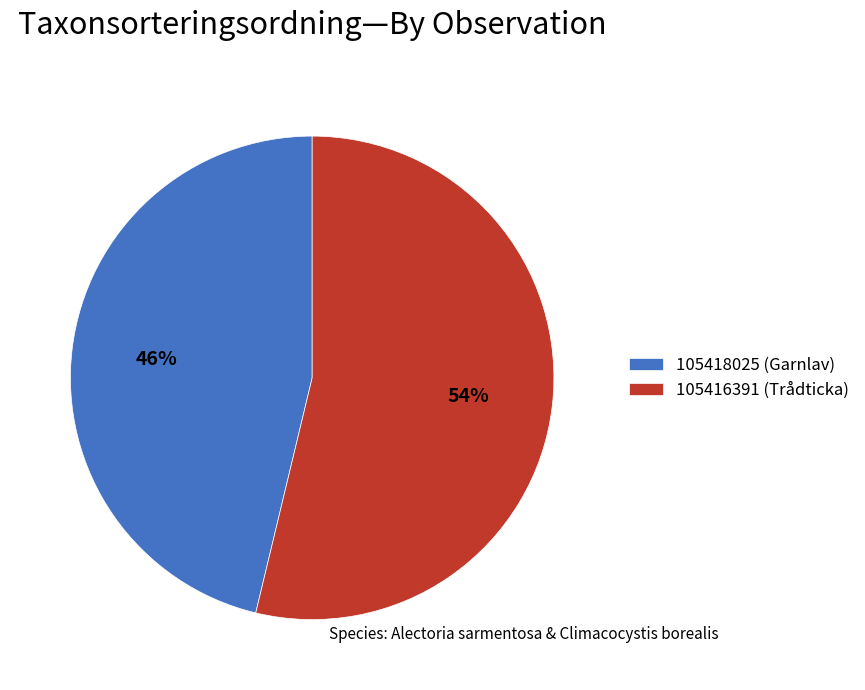

Count the number of slices in the pie.

2